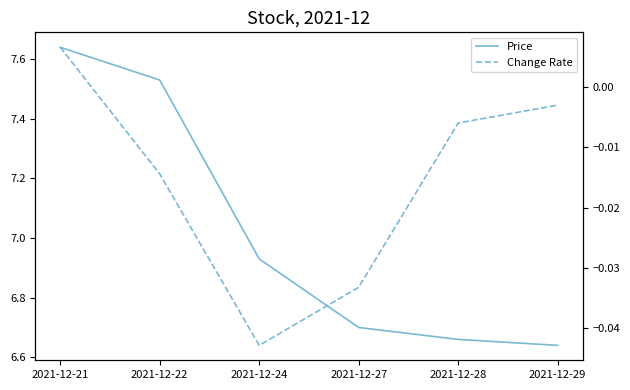

Reading right to left, transcribe all the data shown in this chart.

Price: 2021-12-29=6.6	2021-12-28=6.7	2021-12-27=6.7	2021-12-24=6.9	2021-12-22=7.5	2021-12-21=7.6
Change Rate: 2021-12-29=-0.0	2021-12-28=-0.0	2021-12-27=-0.0	2021-12-24=-0.0	2021-12-22=-0.0	2021-12-21=0.0